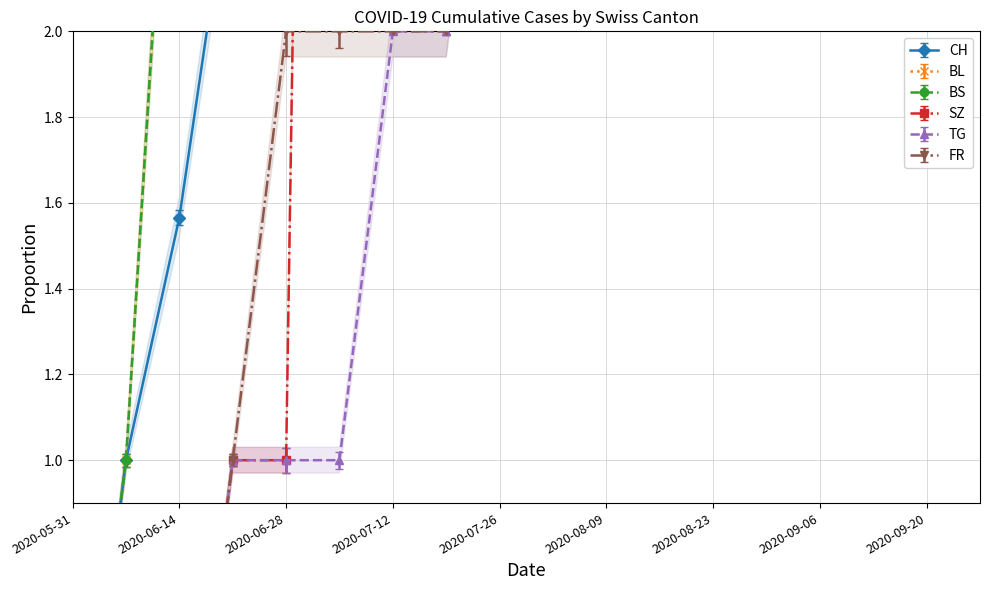

True or false: BL and TG intersect in this chart.

False